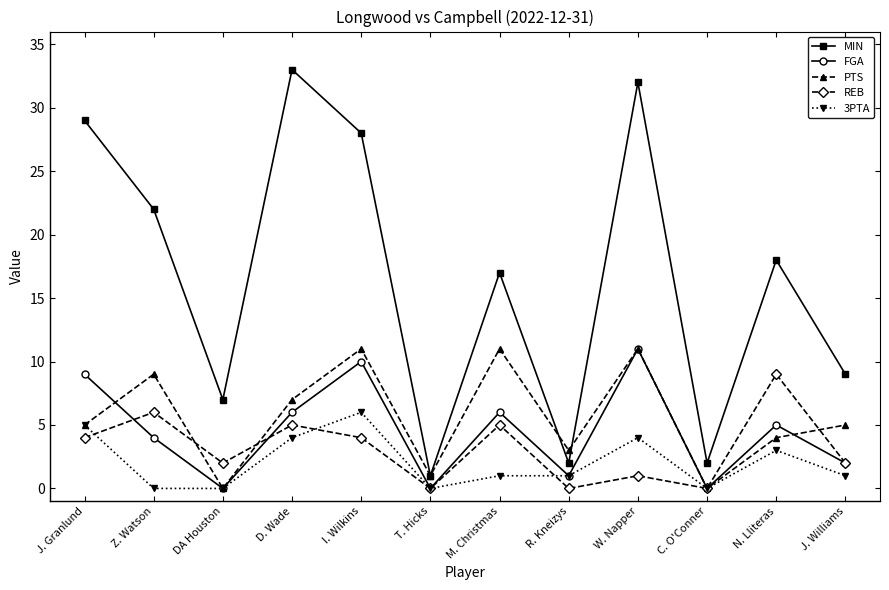

Which series has the largest total across all categories?

MIN